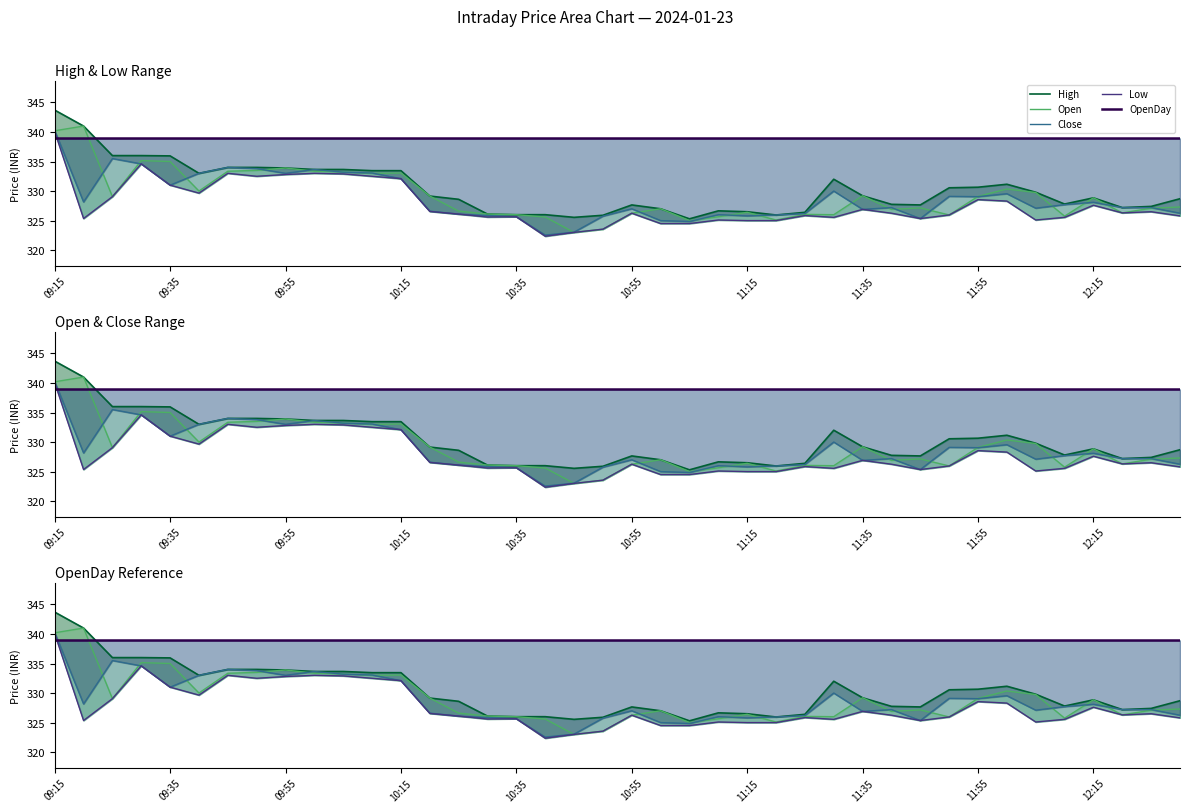

What is the sum of the Open values at 32 and 14?

655.7